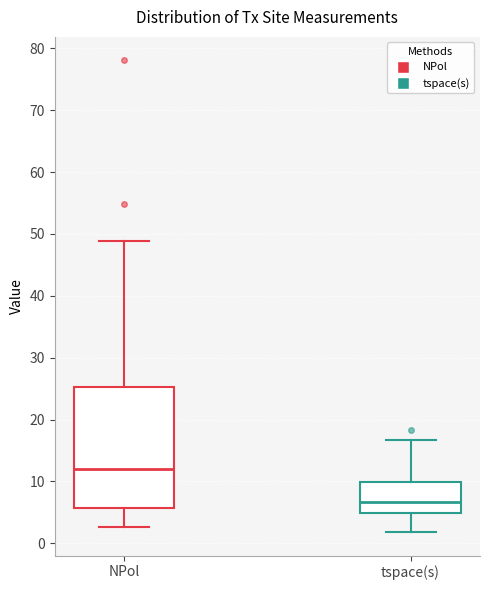

Which box has the highest median line?

NPol